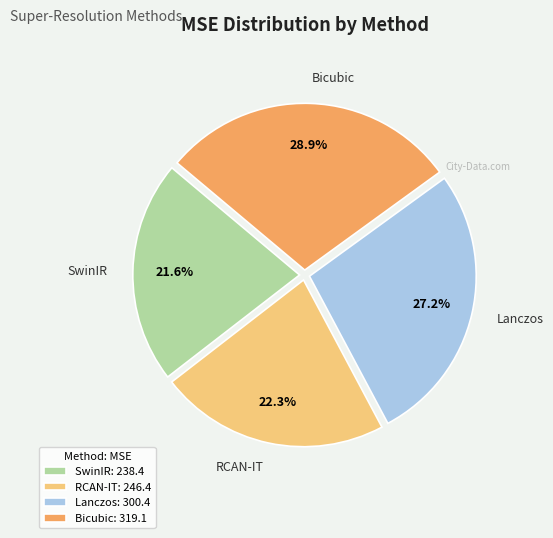

Combined, what portion of the pie is Bicubic and SwinIR?

50.5%